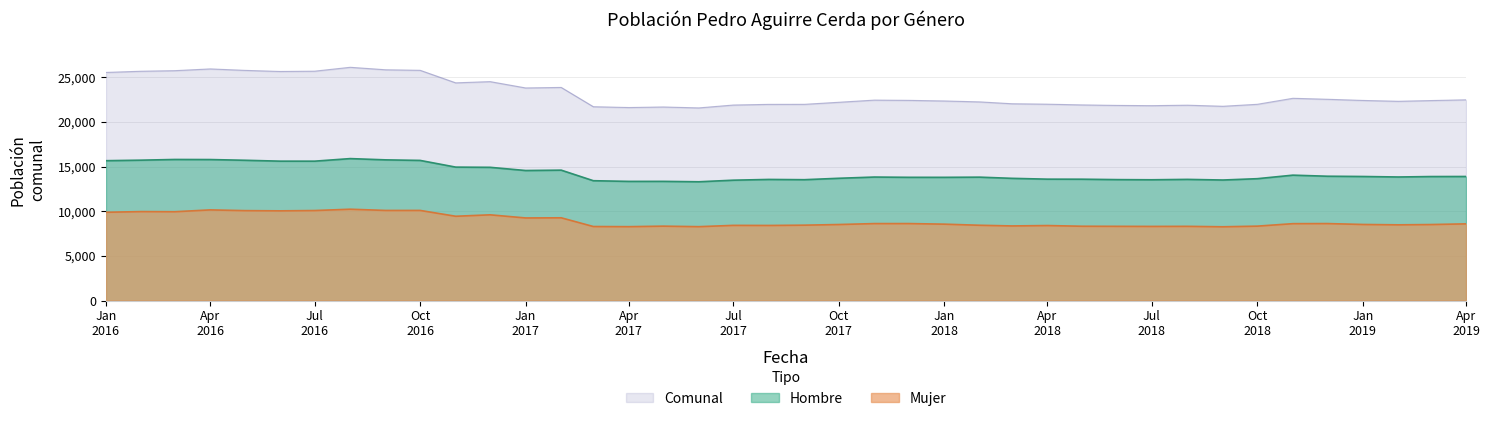

At how many categories does at least one series exceed 17683?

40